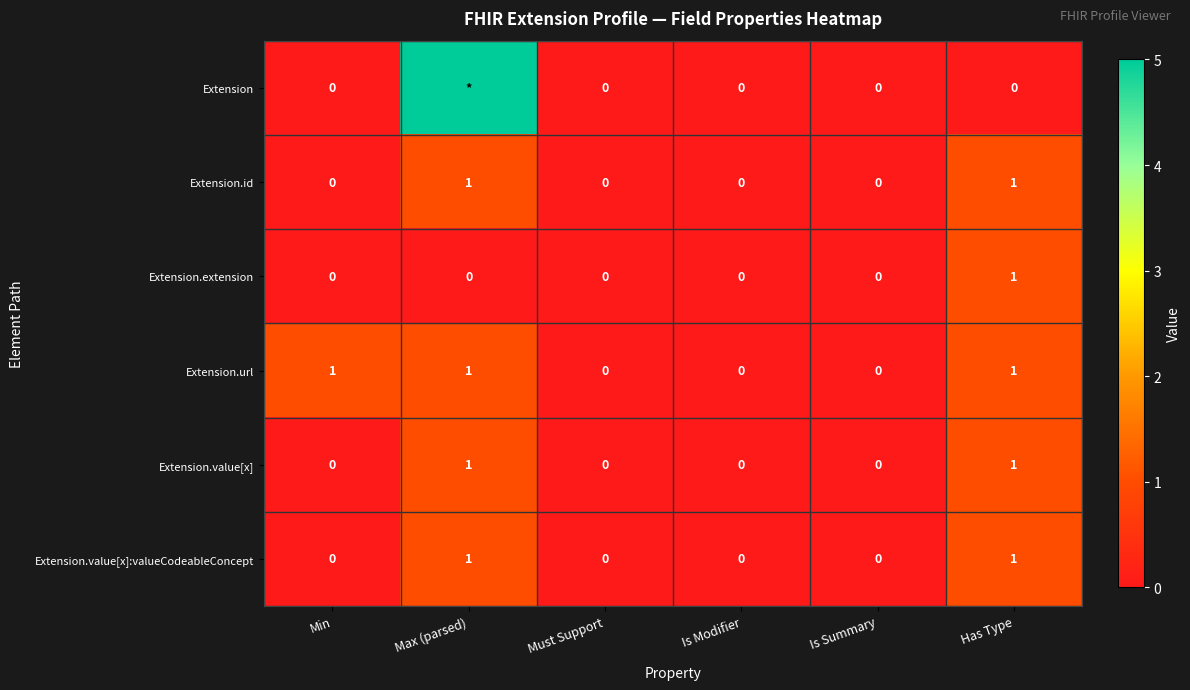

True or false: Extension.id has a value of 0 at Must Support.

True